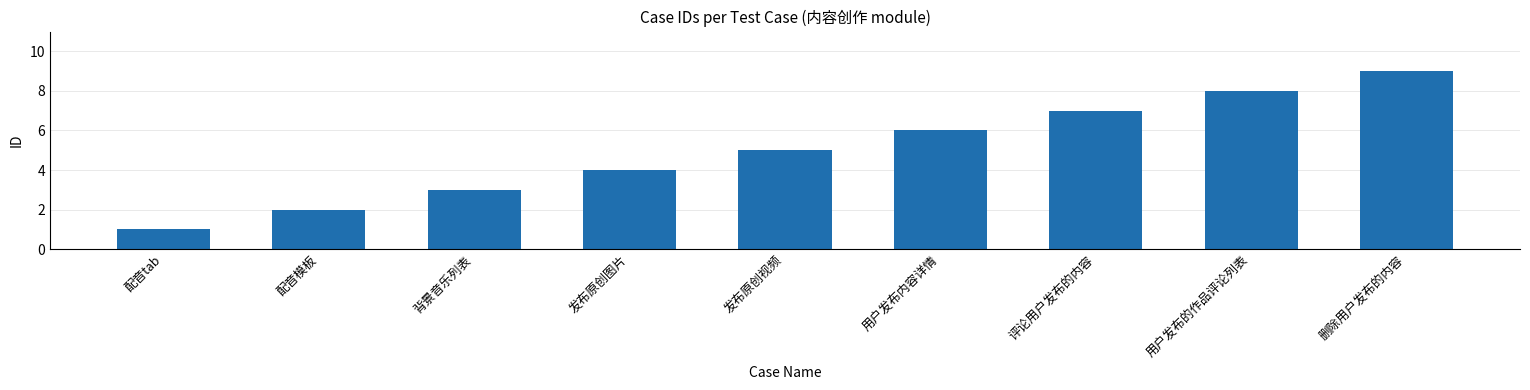

Reading left to right, transcribe all the data shown in this chart.

1	2	3	4	5	6	7	8	9